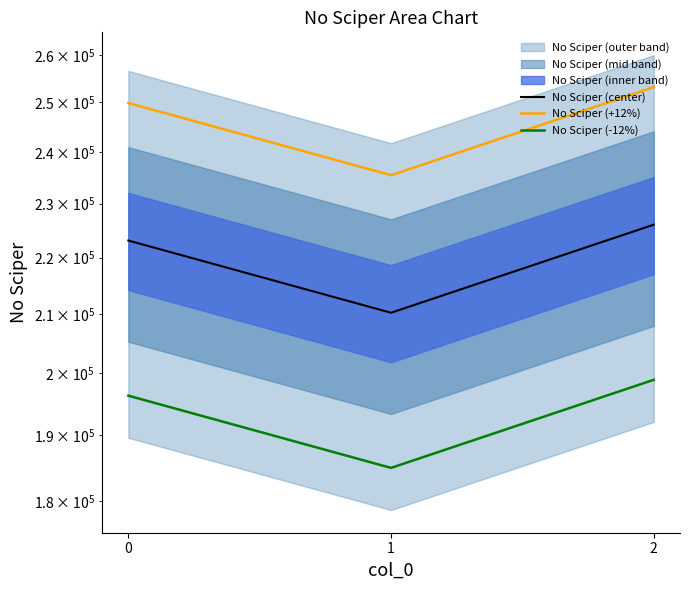

What is the approximate value of No Sciper (-12%) at 0?

196329.8